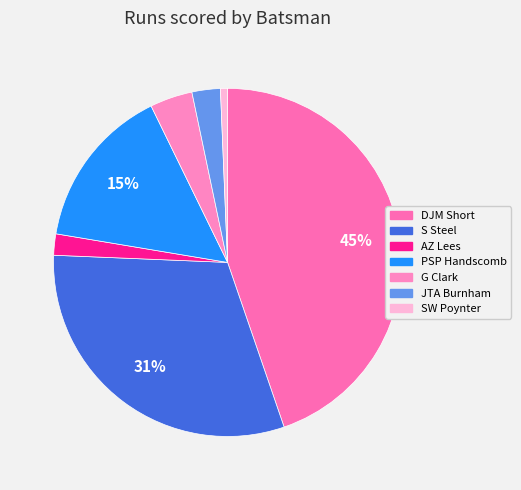

What percentage is the S Steel slice, to the nearest percent?

31%